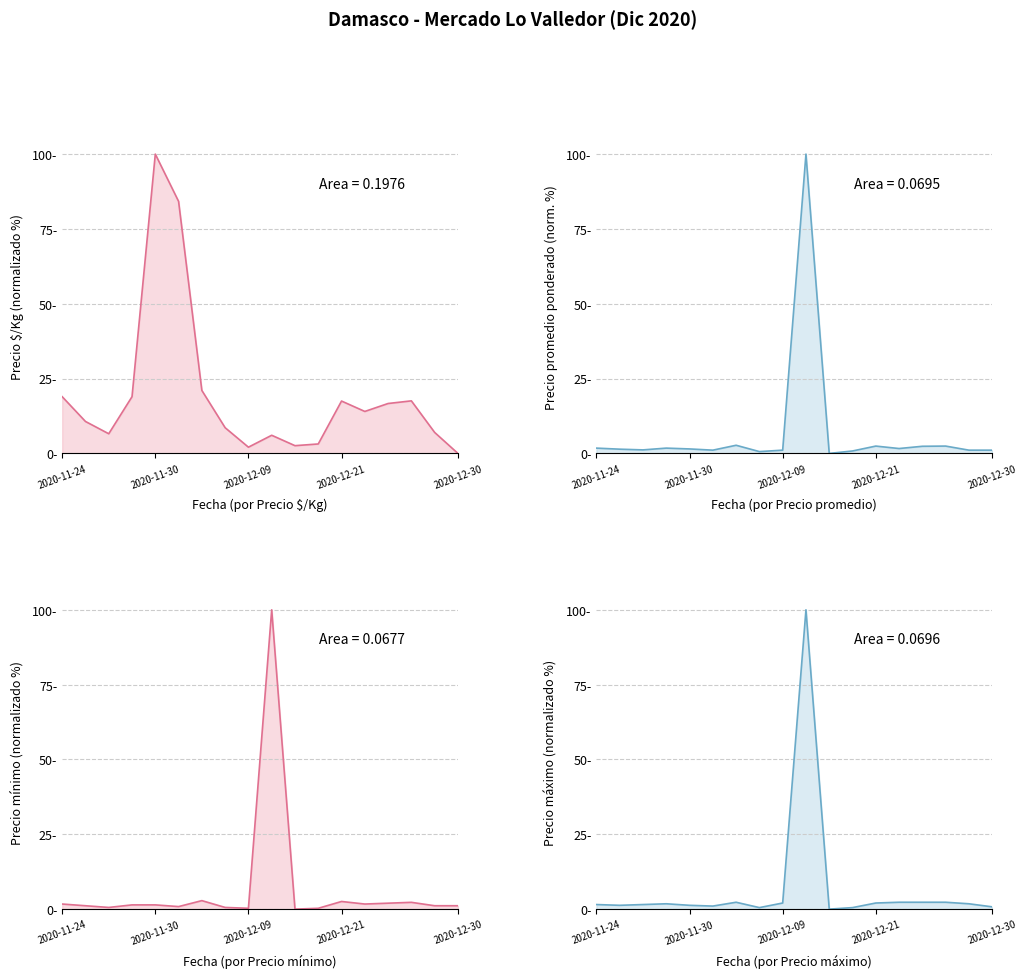

Which series has the largest range (max minus min)?

Precio $/Kg